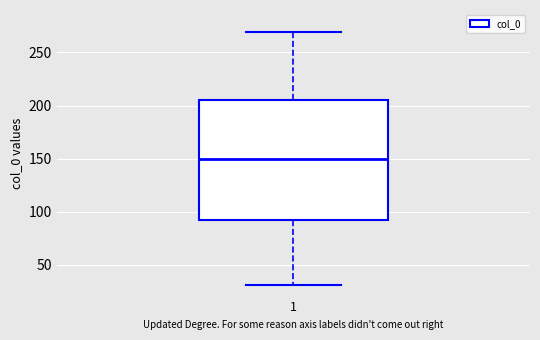

Where does the upper whisker of the box at x = 1 end on the y-axis? The values are not printed on the chart, so give them approximately, as read against the axis.

270